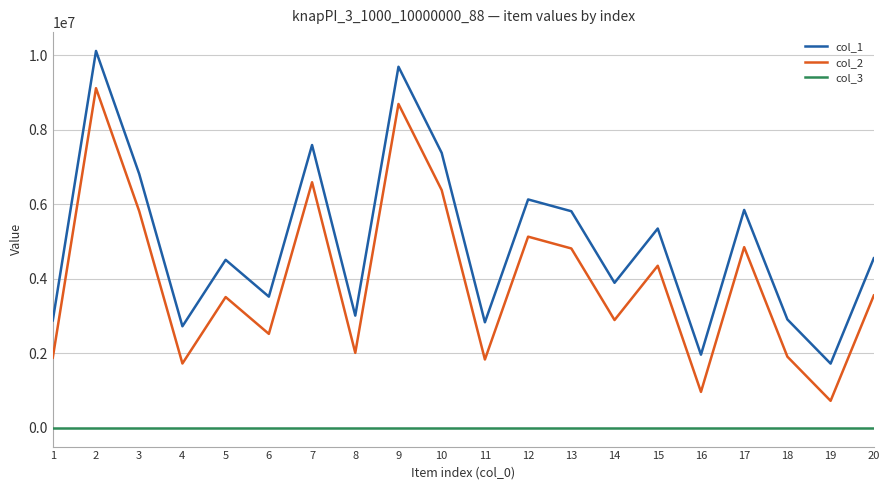

The value of col_1 at 8 is 3012138. True or false?

True